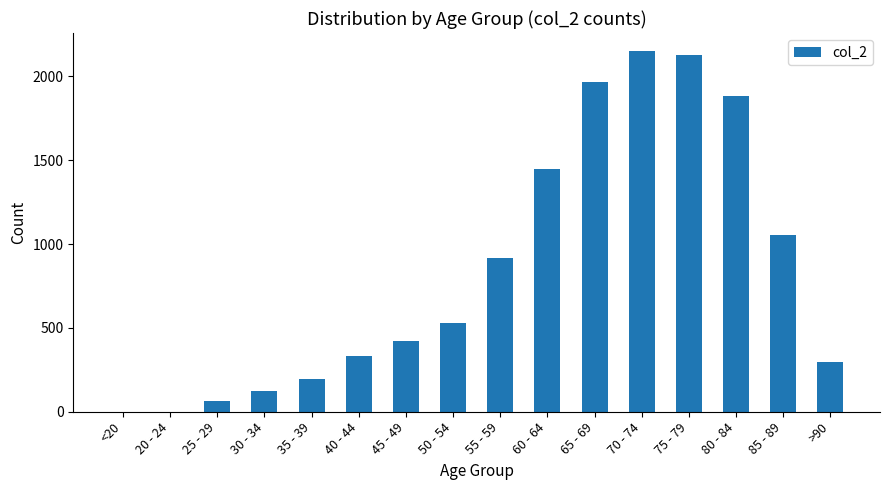

Approximately how many times larger is the value at 65 - 69 compared to 60 - 64?

1.4